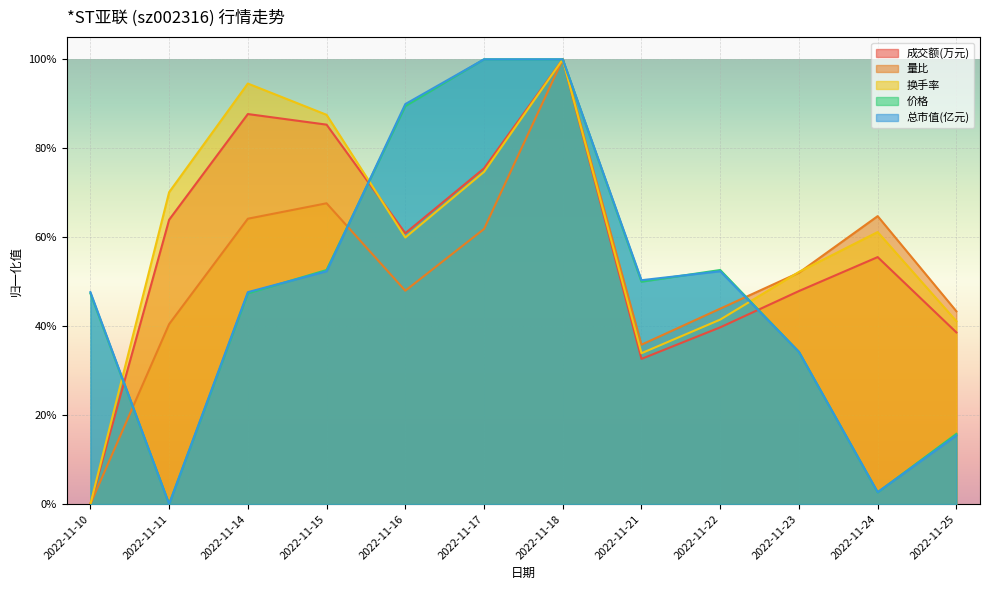

At which category does the chart reach its minimum across all series?

2022-11-10